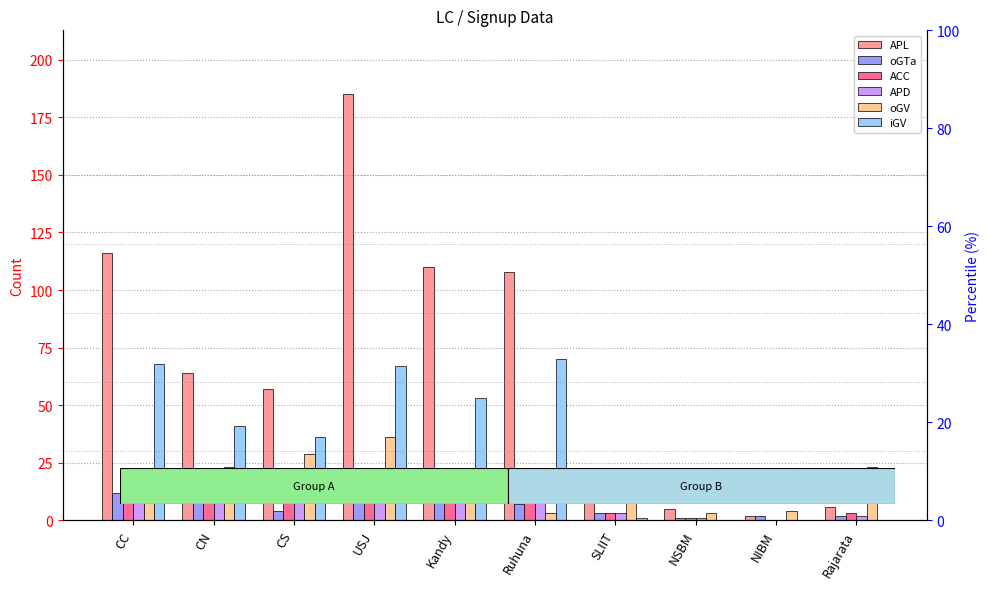

Which label corresponds to the smallest value in the chart?

NIBM